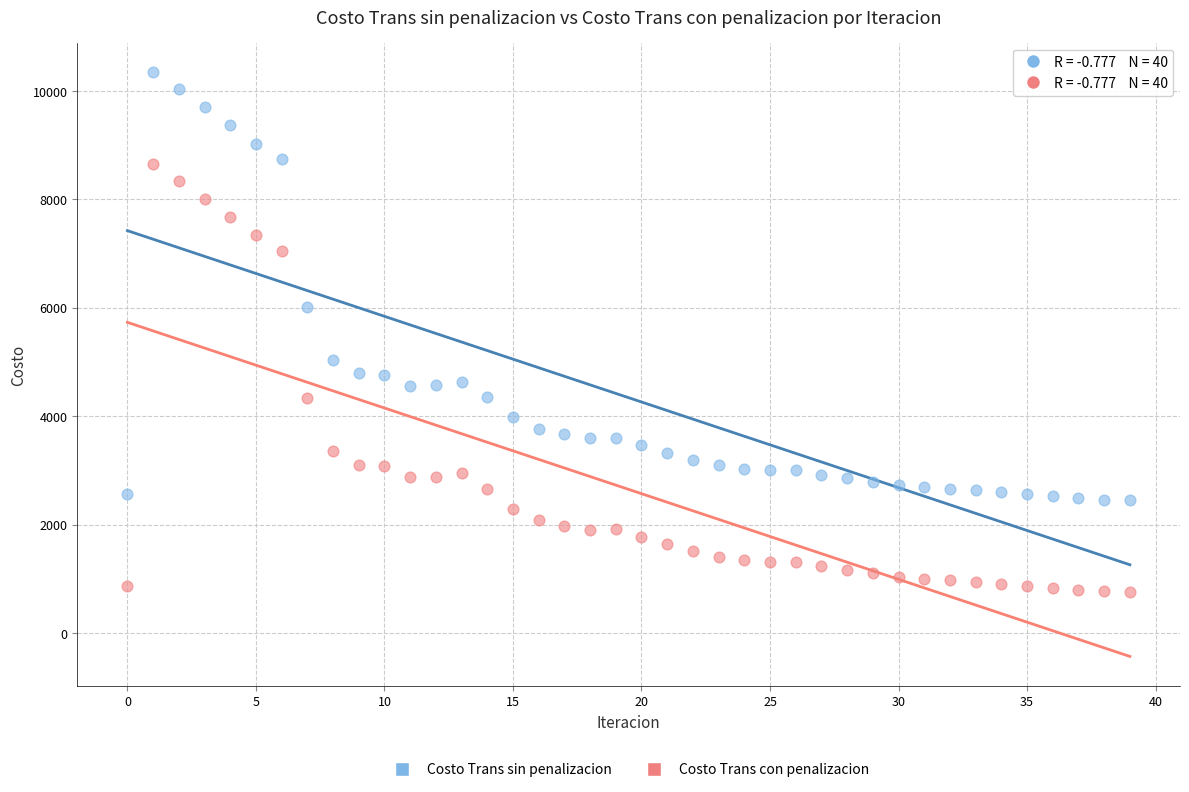

Which series reaches the maximum Y coordinate?

Costo Trans sin penalizacion